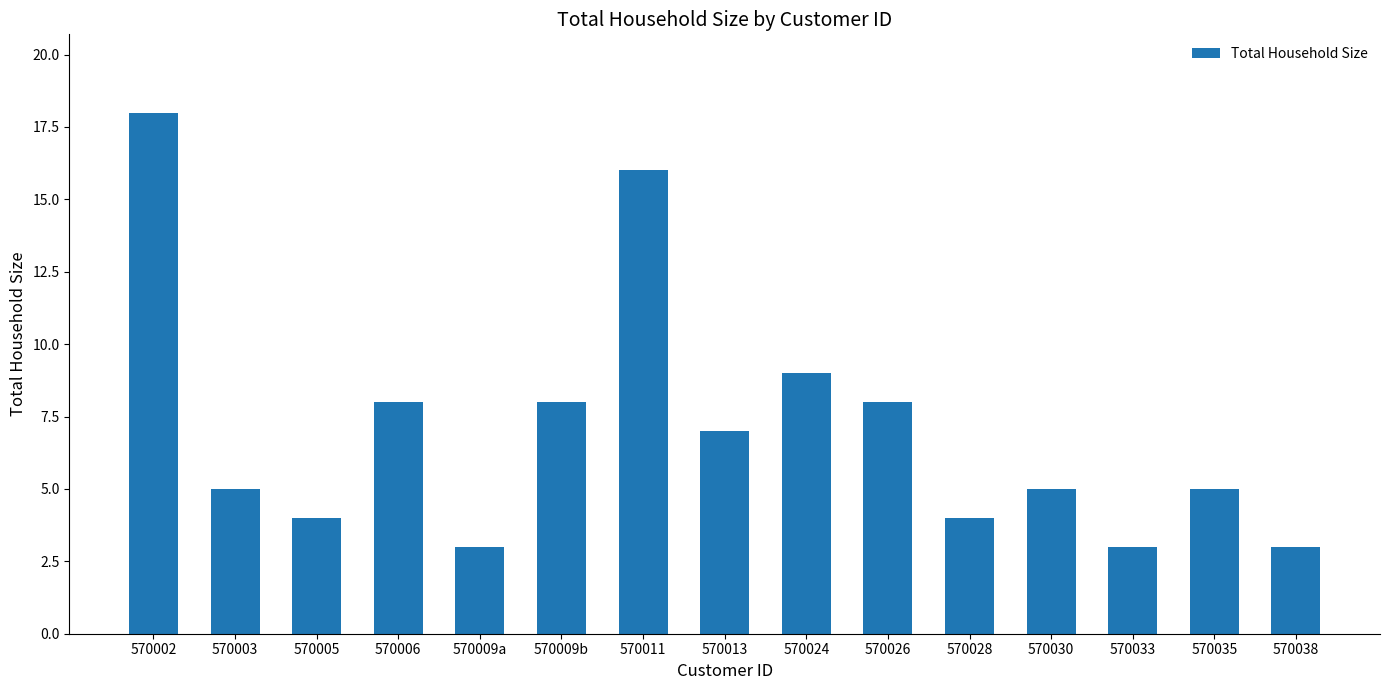

How many series are shown in this chart?

1